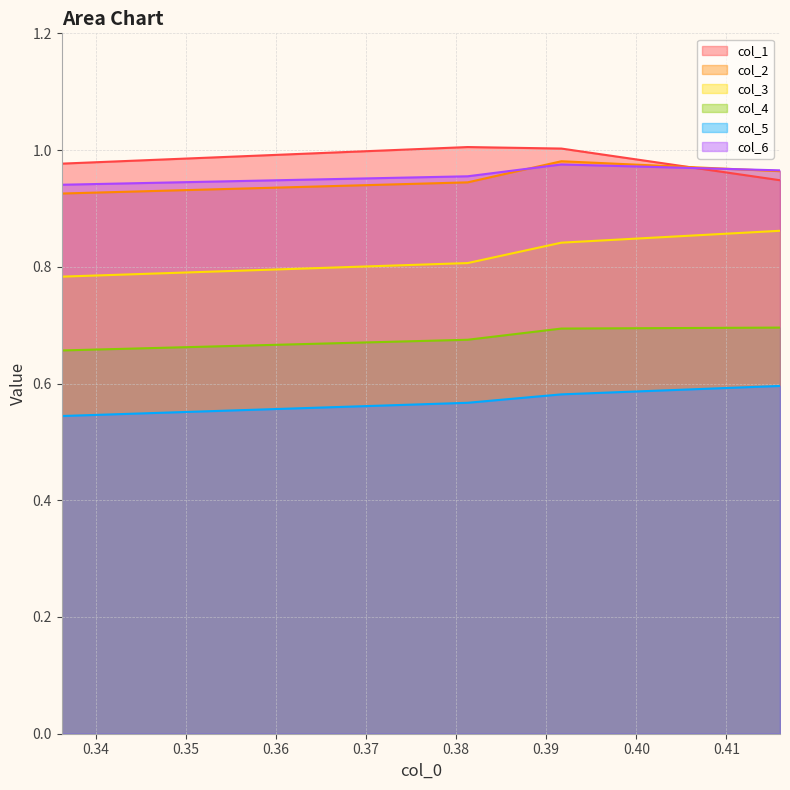

Which series has the largest total across all categories?

col_1